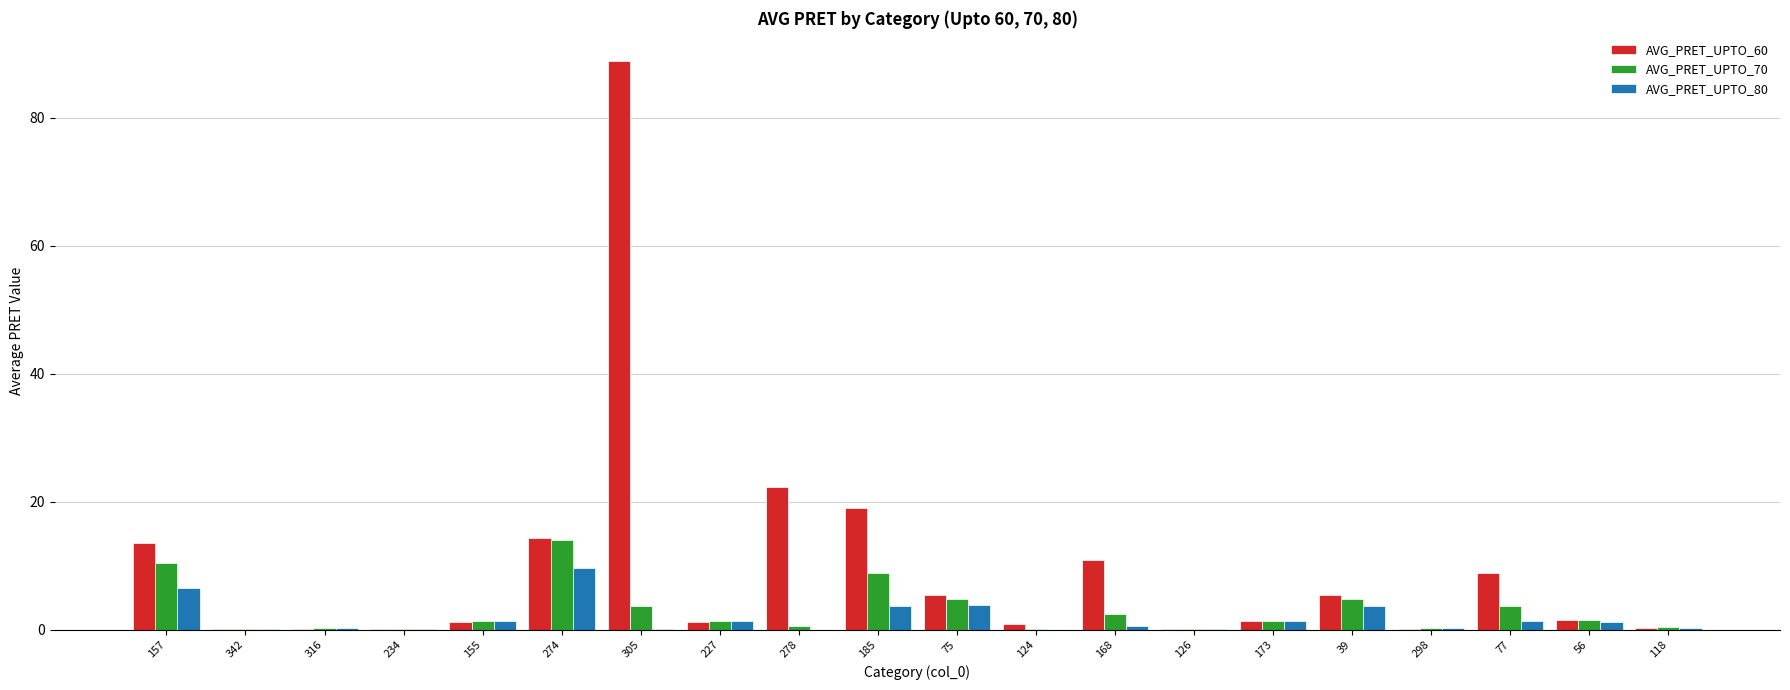

What is the sum of all AVG_PRET_UPTO_80 values?

36.0